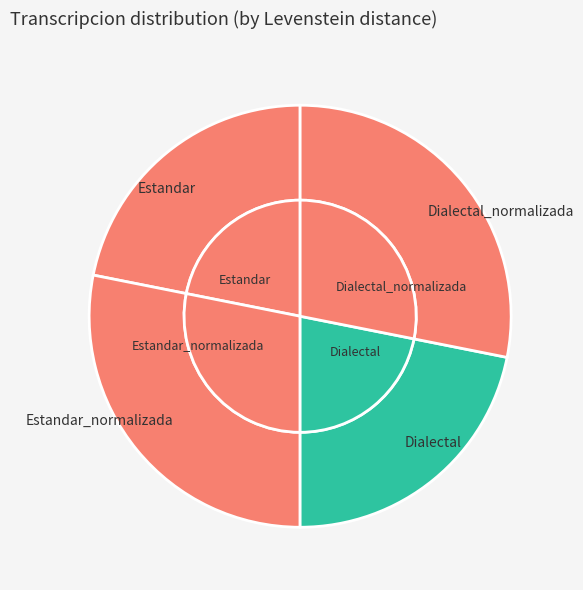

Is it true that Estandar_normalizada is 28% of the pie?

True